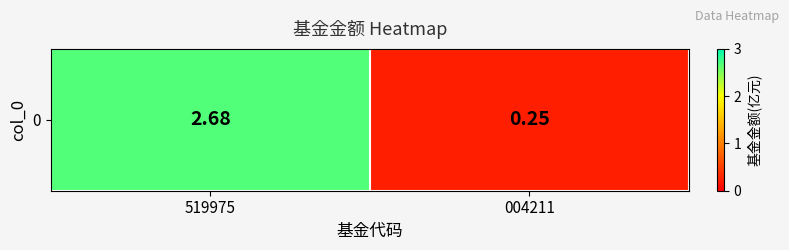

What is the difference between the maximum and minimum values?

2.4